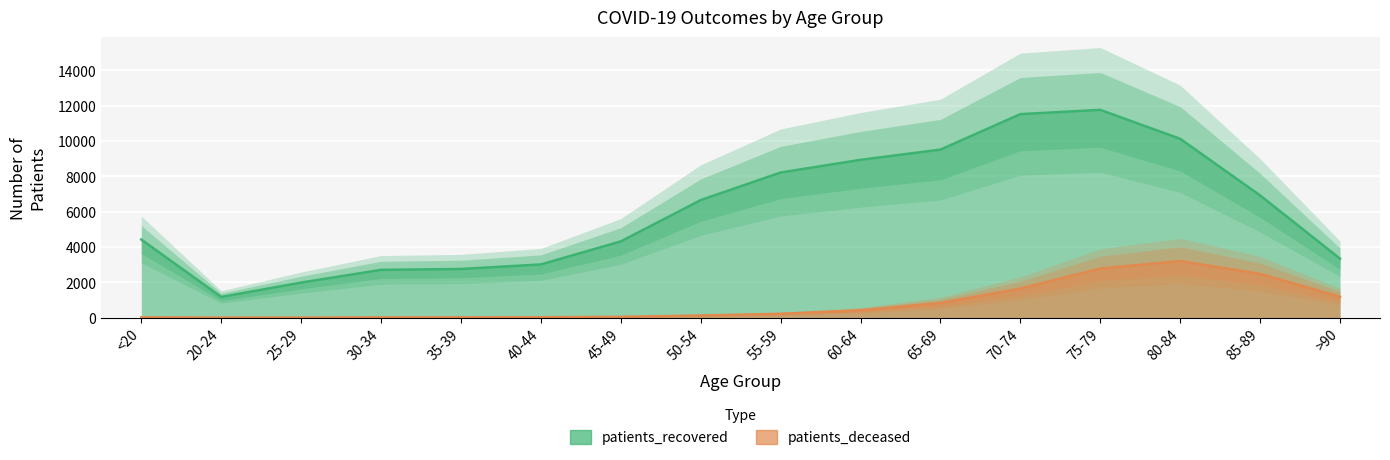

Where is the first local maximum for patients_recovered?

75-79